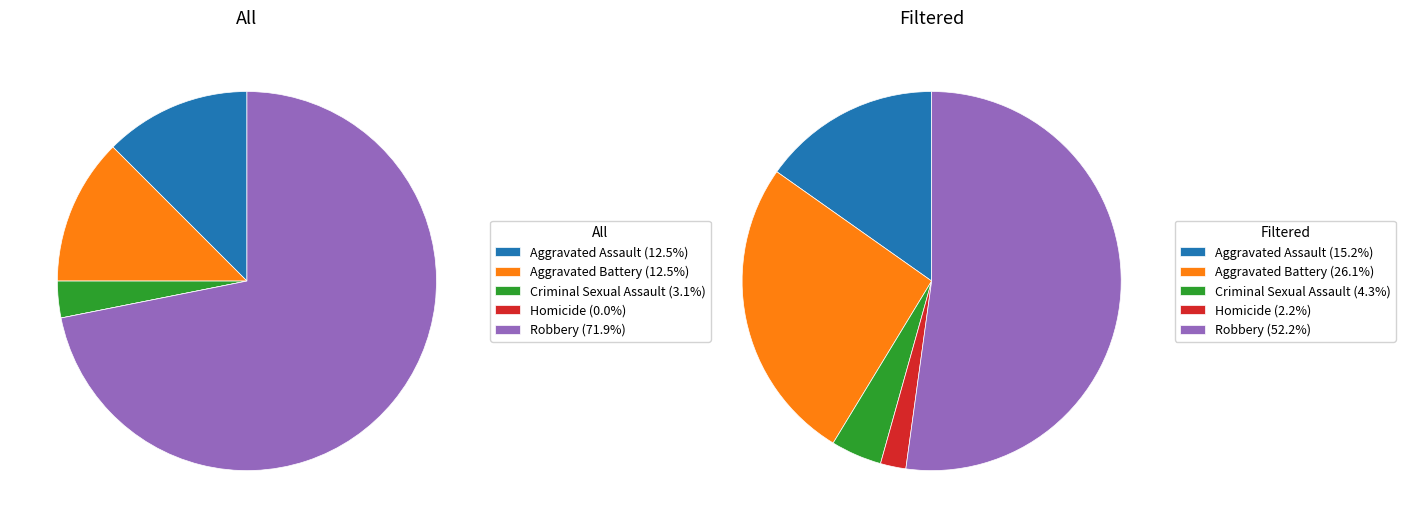

To the nearest percent, what is the difference between the largest and smallest slice percentages?

72%